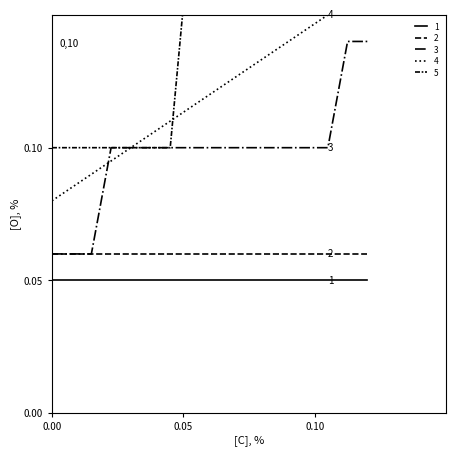

True or false: AGE_ATTAINED has more than 0 interior local peaks.

False